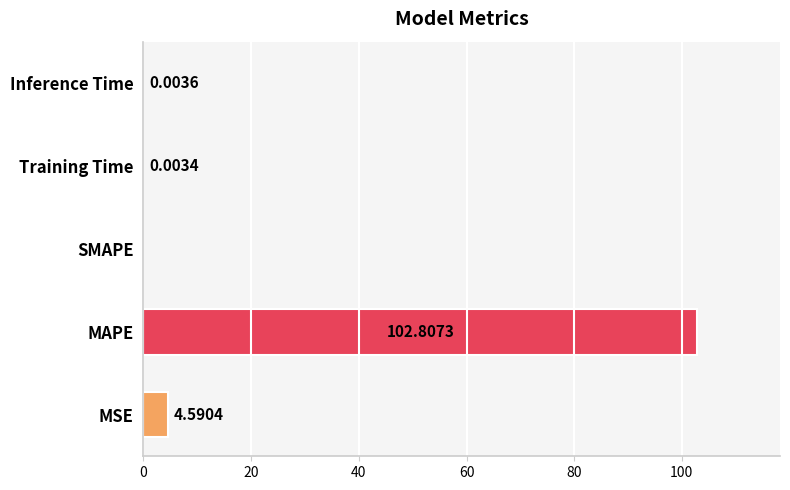

What is the change in value from MAPE to Inference Time?

-102.8